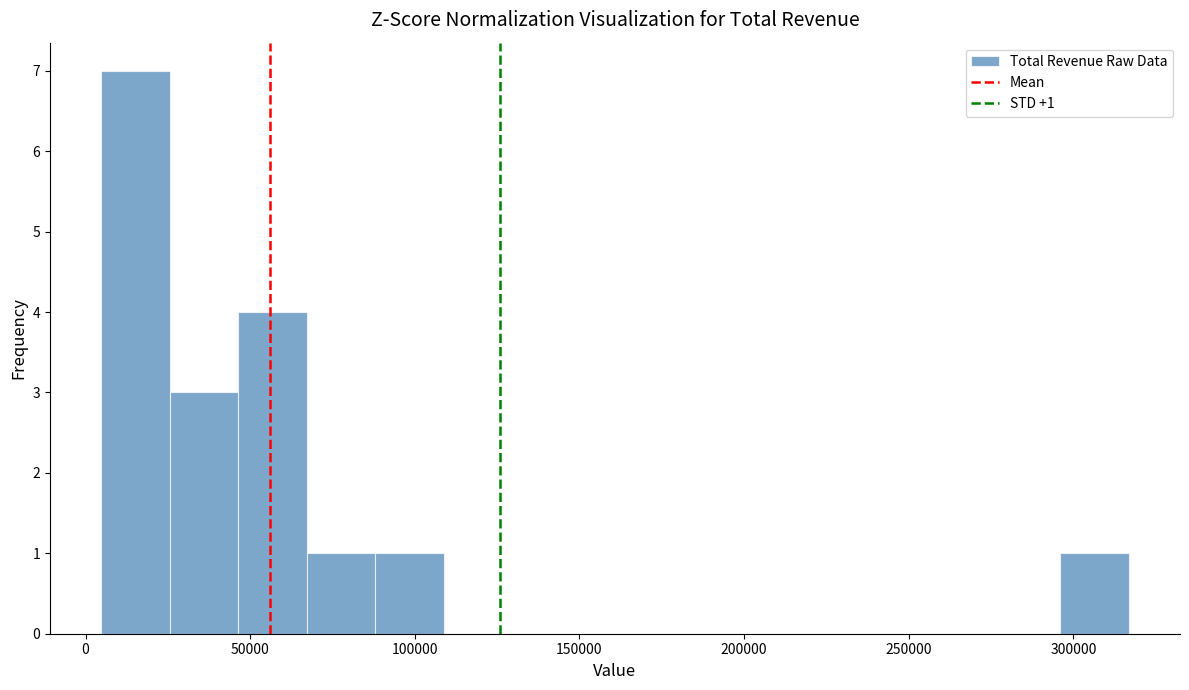

Over which range of the x-axis is the bar tallest?

5000 to 25000